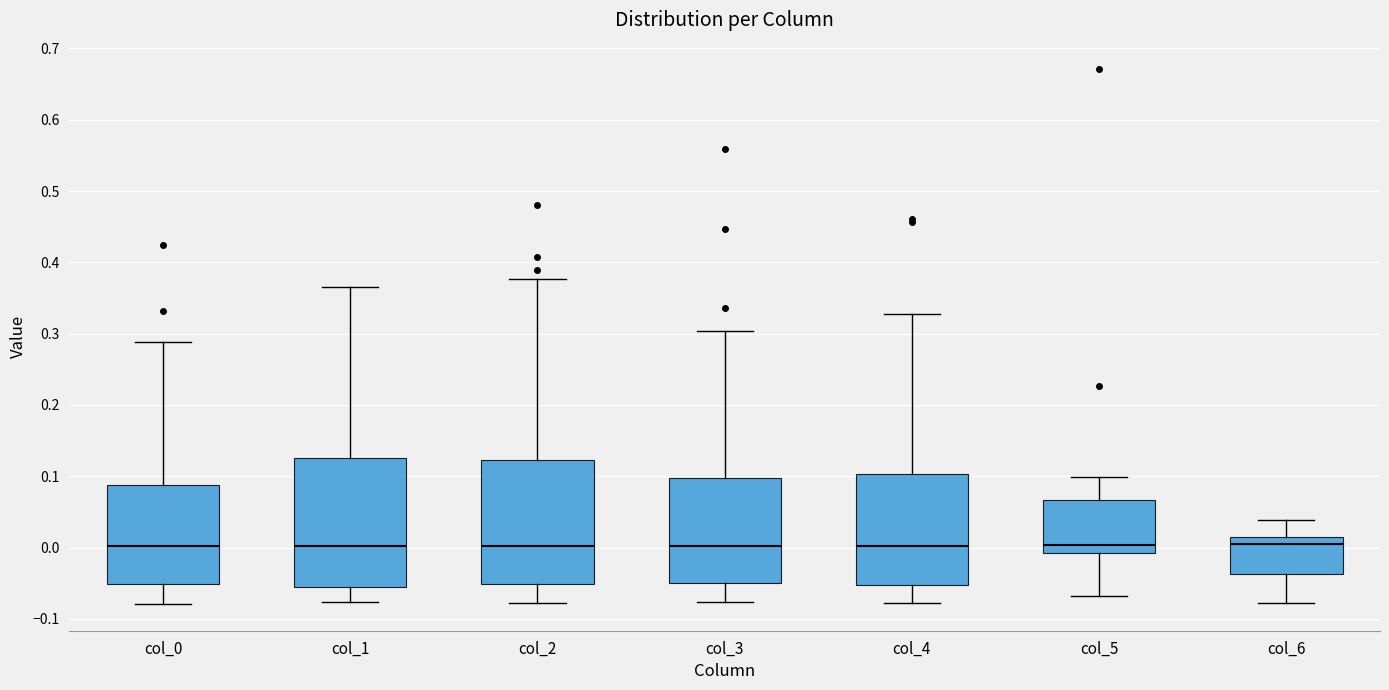

Reading left to right, transcribe this box plot: for each box, give where its median line is, the range the box spans, and where its two whiskers end, as read against the y-axis. The values are not printed on the chart, so give them approximately, as read against the axis.

col_0: median 0.00, box -0.05 to 0.09, whiskers -0.08 to 0.29
col_1: median 0.00, box -0.06 to 0.13, whiskers -0.08 to 0.37
col_2: median 0.00, box -0.05 to 0.12, whiskers -0.08 to 0.38
col_3: median 0.00, box -0.05 to 0.10, whiskers -0.08 to 0.30
col_4: median 0.00, box -0.05 to 0.10, whiskers -0.08 to 0.33
col_5: median 0.00, box -0.01 to 0.07, whiskers -0.07 to 0.10
col_6: median 0.00, box -0.04 to 0.01, whiskers -0.08 to 0.04